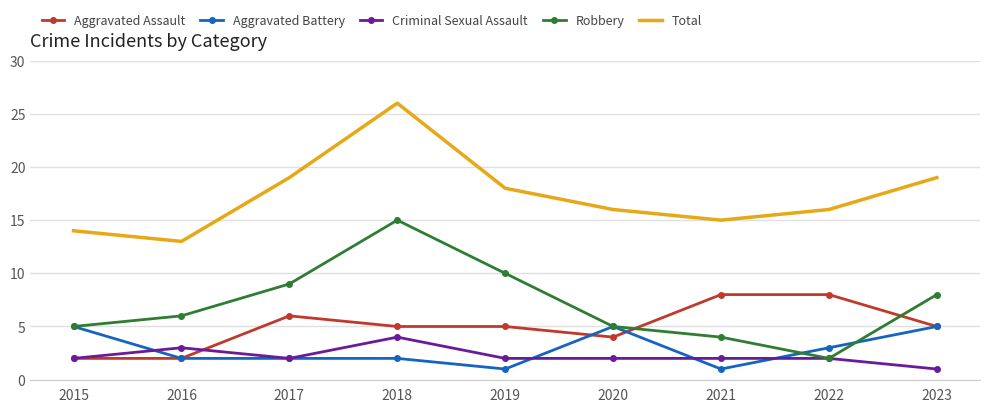

Rank the series by their maximum value, from highest to lowest.

Total, Robbery, Aggravated Assault, Aggravated Battery, Criminal Sexual Assault